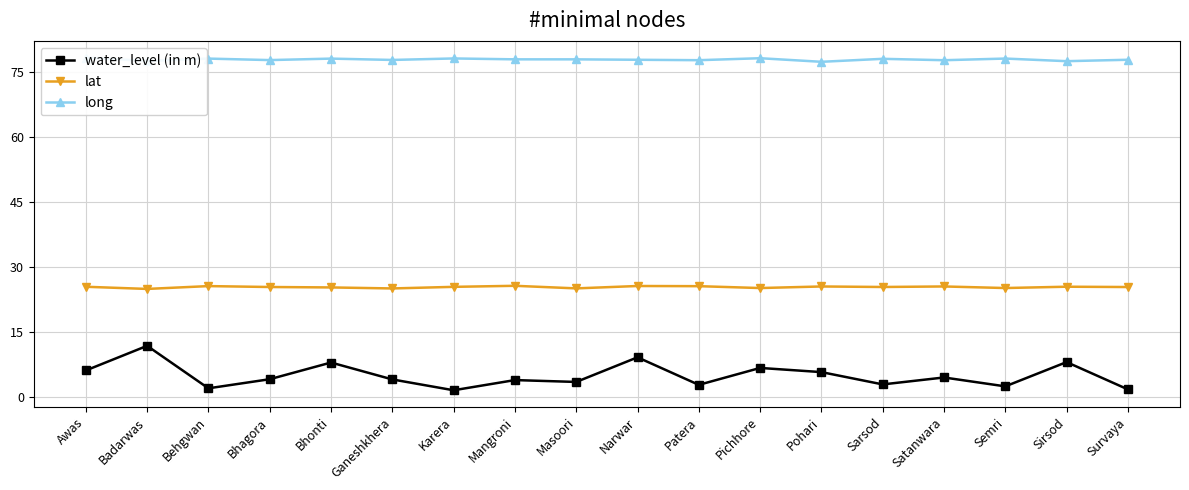

Which series has the widest spread of values?

water_level (in m)